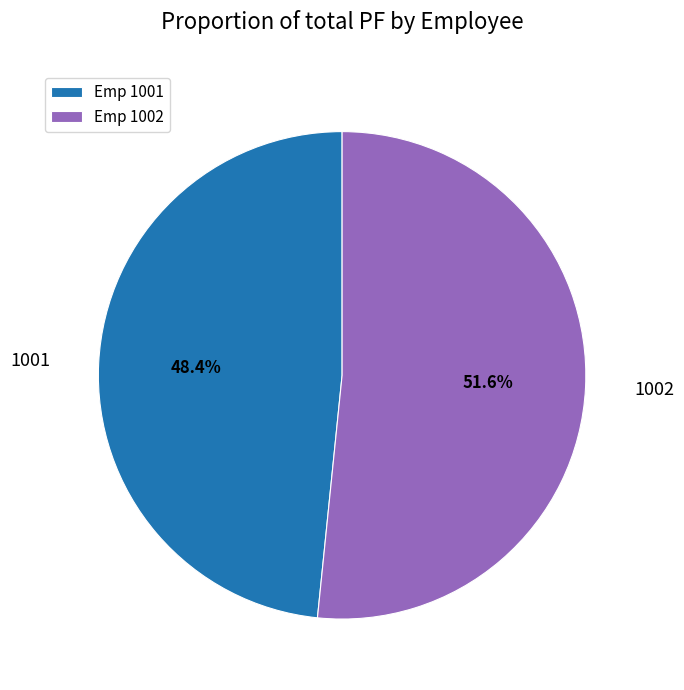

To the nearest percent, what portion does 1002 represent?

52%